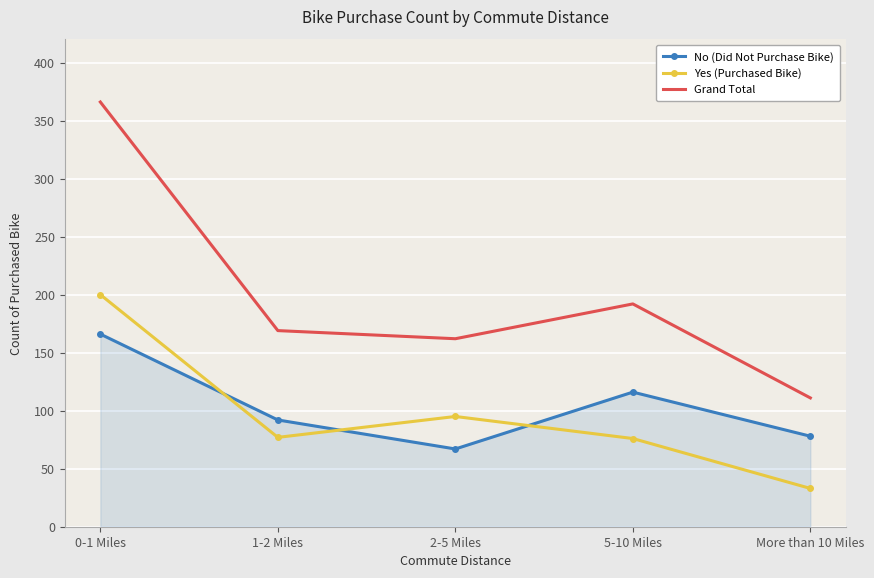

What is the spread (max minus min) of values at 2-5 Miles?

95